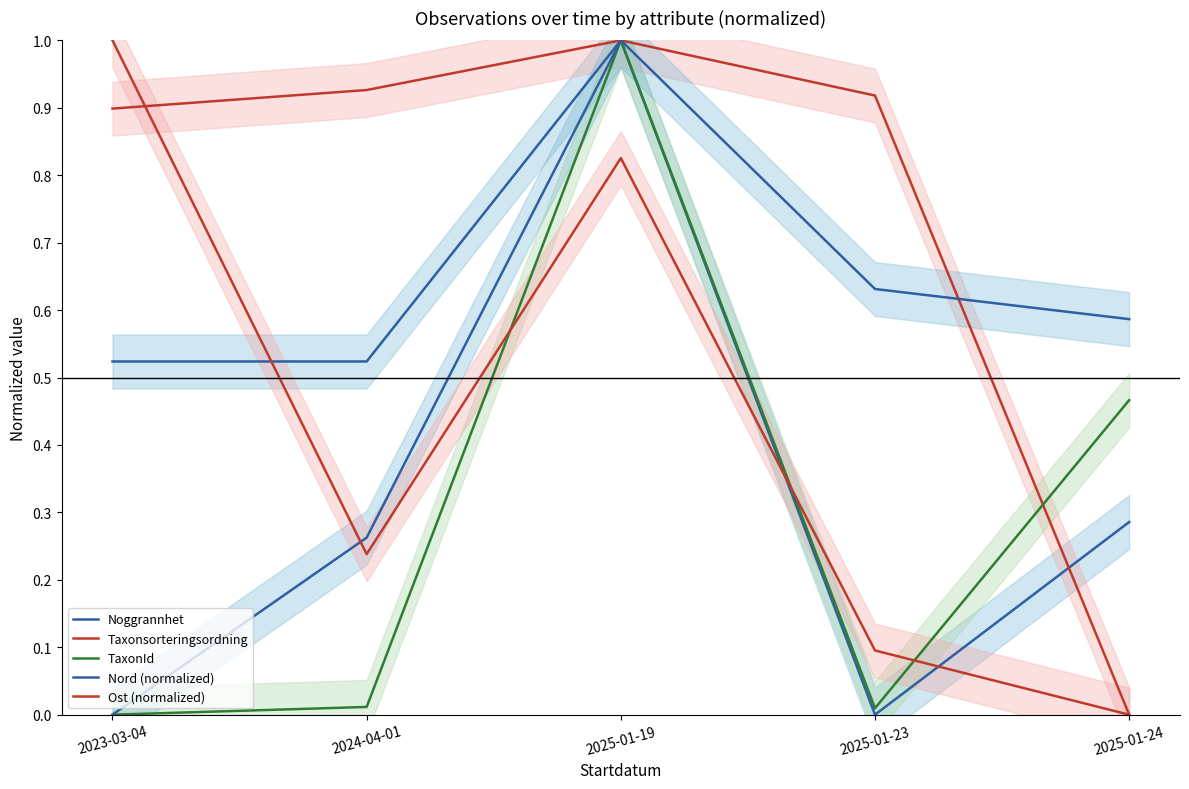

Between 2024-04-01 and 2025-01-23, which series saw the biggest shift?

Noggrannhet